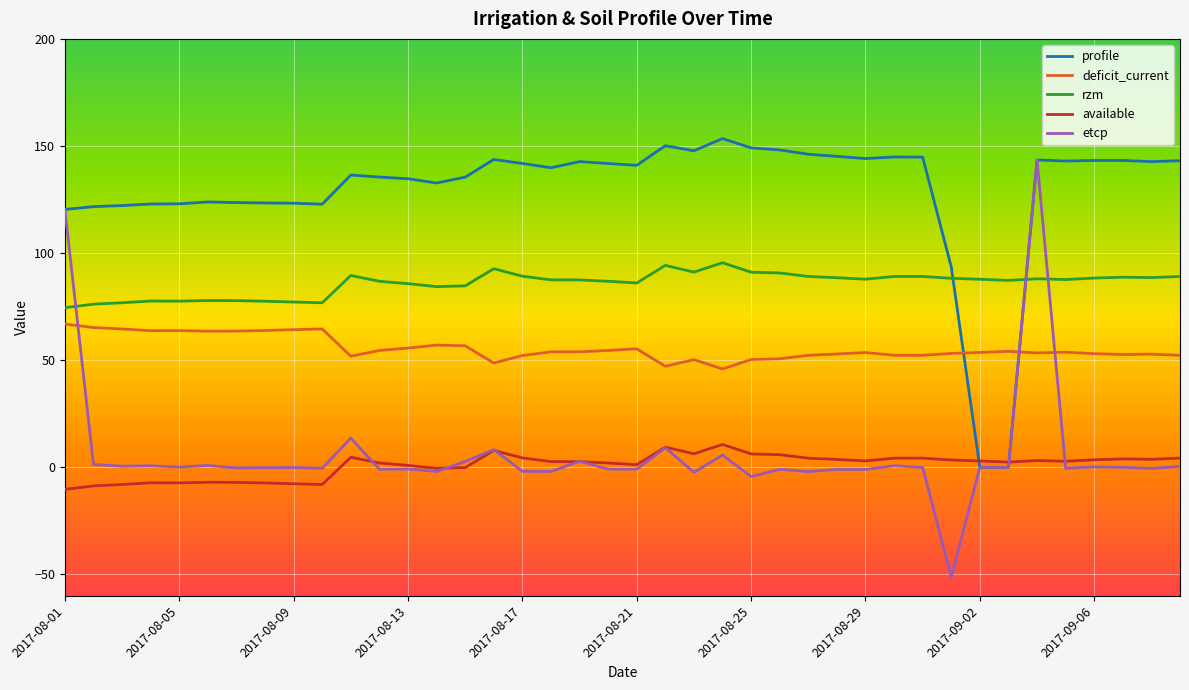

What is the greatest value displayed?

153.5